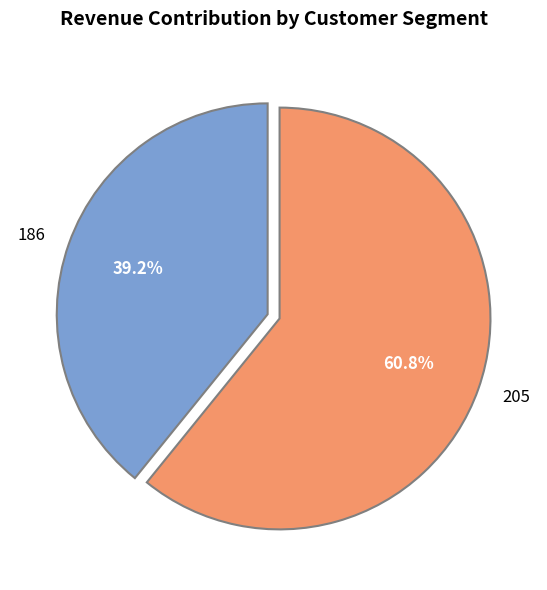

Which category has the biggest portion of the pie?

205